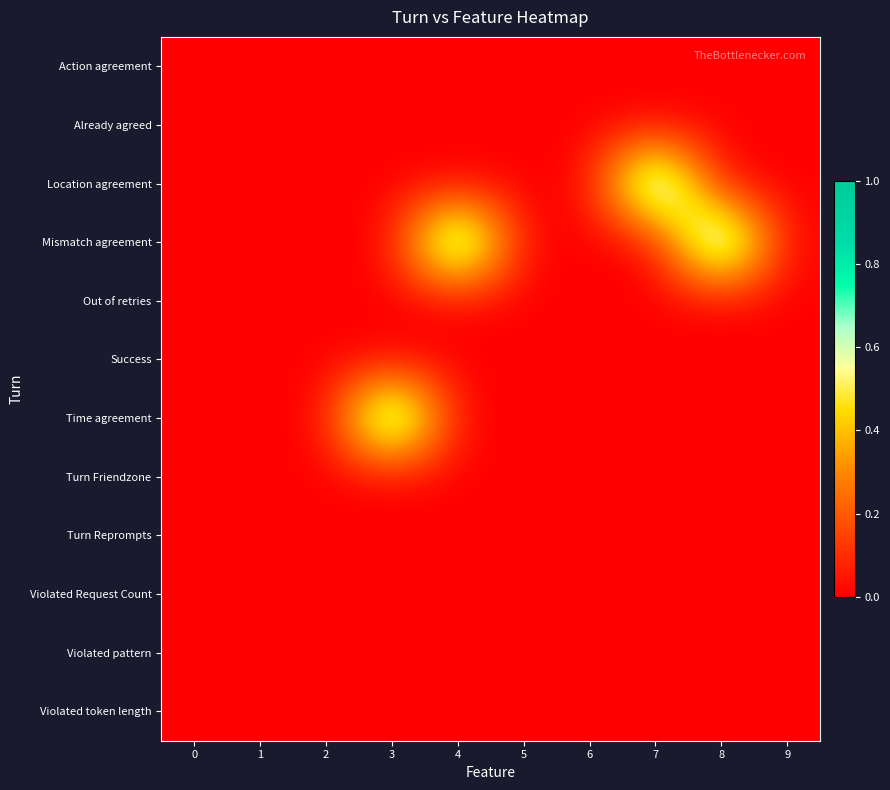

Between 2 and 3, which is larger?

2